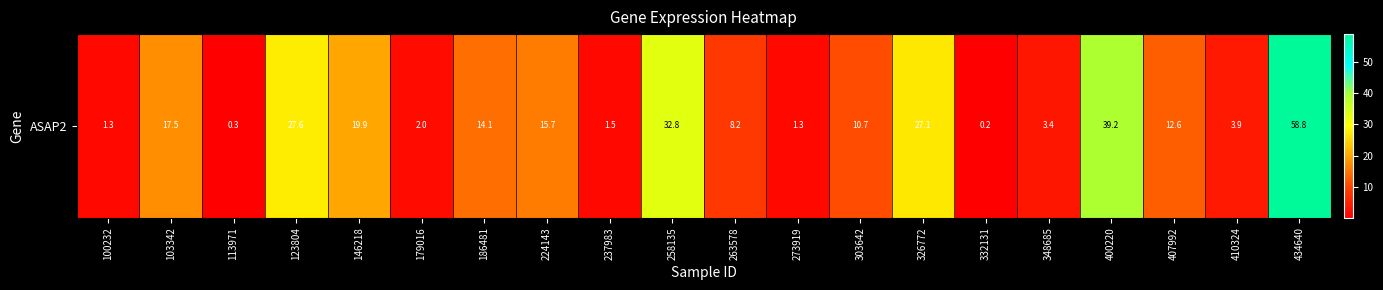

What is the sum of all values?

298.1